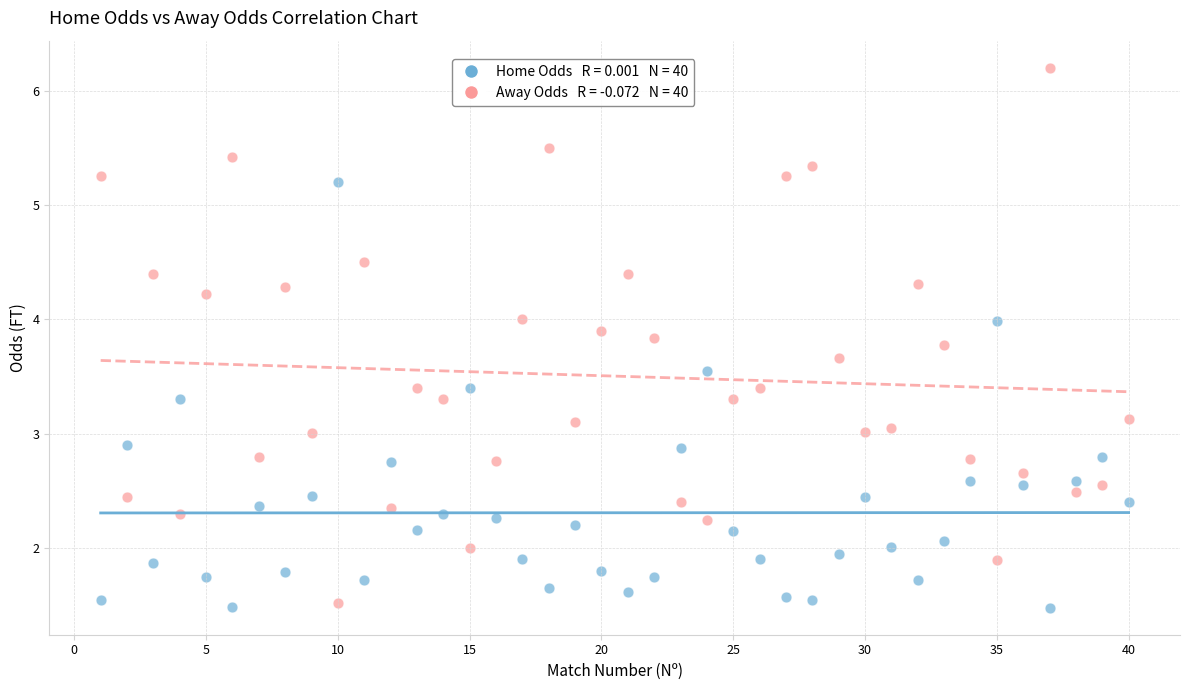

Across all data points, what is the range of Y values (max minus min)?

4.7